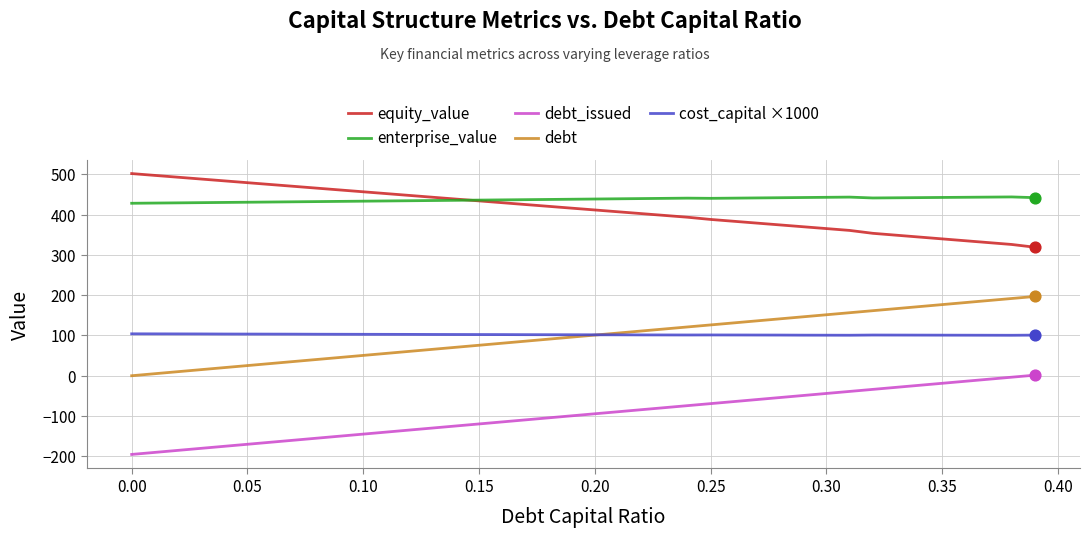

True or false: cost_capital ×1000 and equity_value intersect in this chart.

False